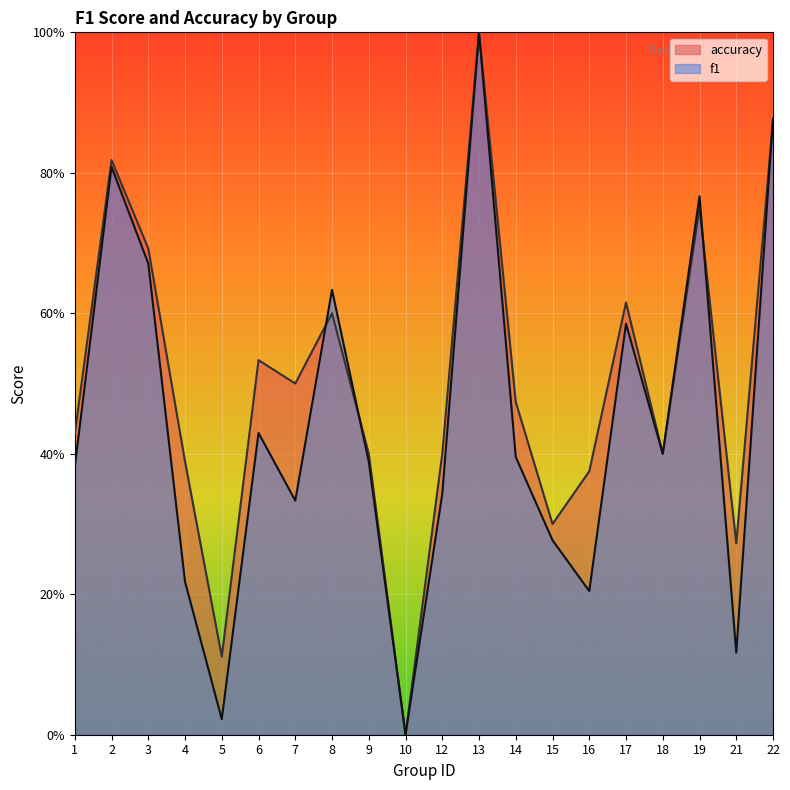

What is the greatest value displayed?

1.0